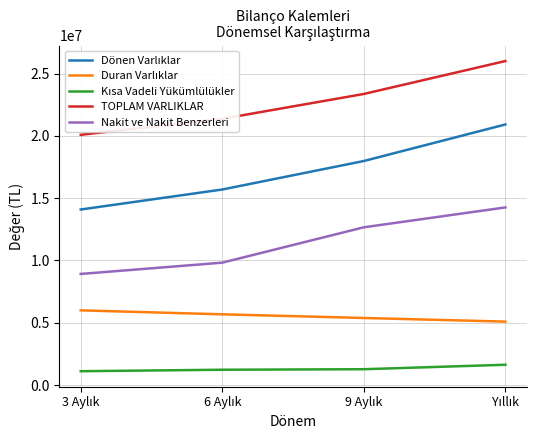

True or false: Dönen Varlıklar and TOPLAM VARLIKLAR cross at least once.

False